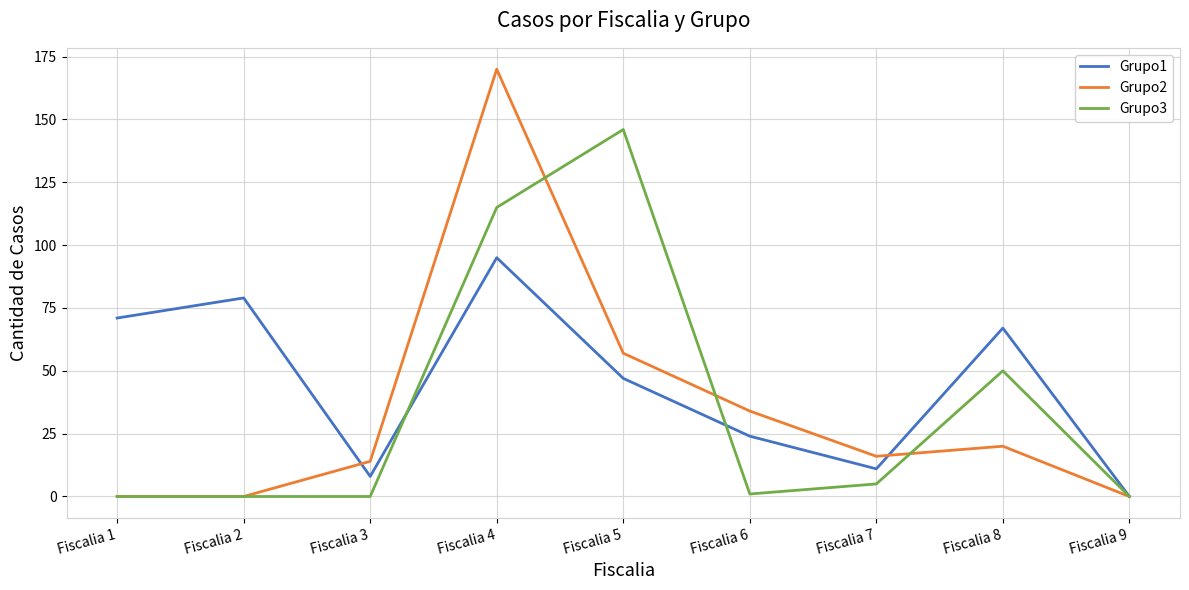

Which series has the largest total across all categories?

Grupo1